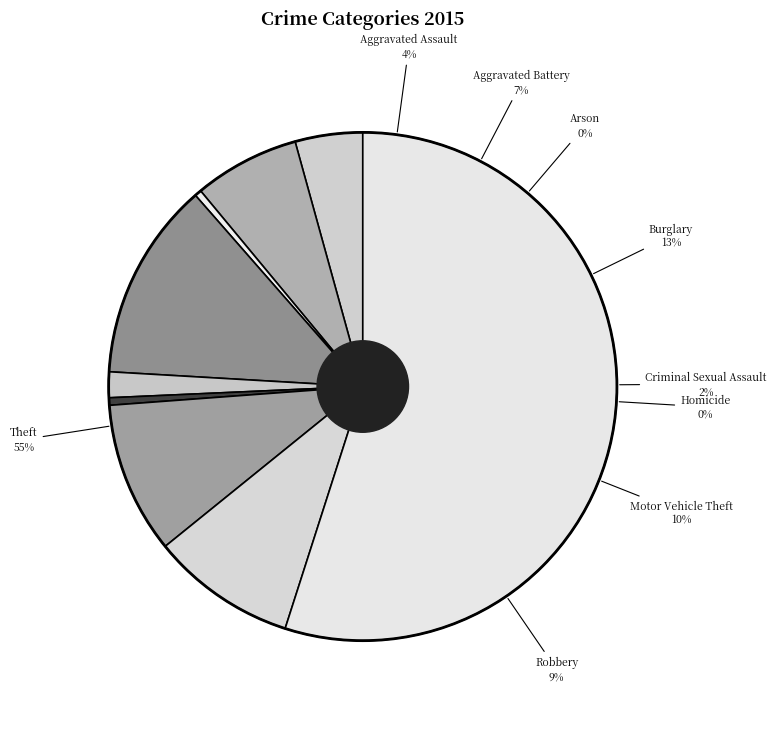

Approximately how many times larger is the value at Homicide compared to Arson?

1.1